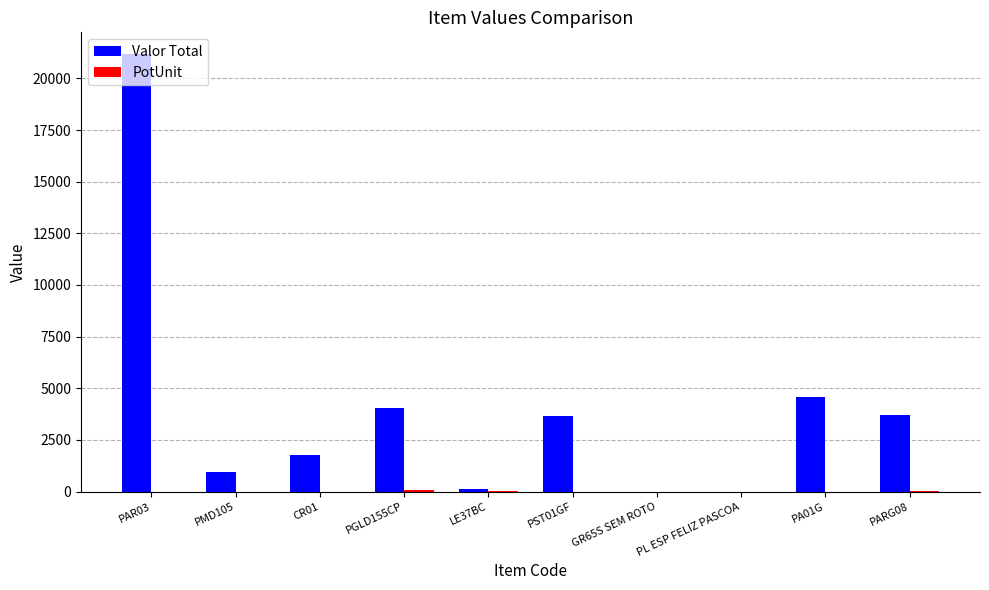

What is the sum of all Valor Total values?

39985.7